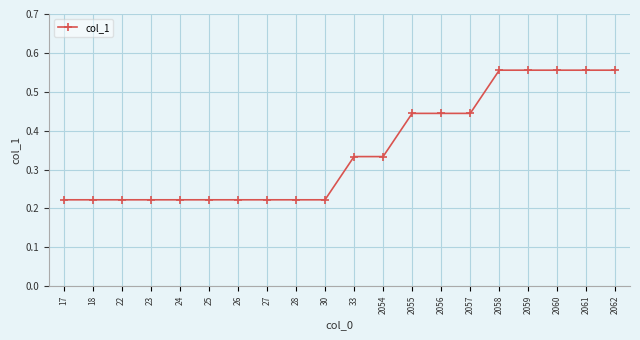

The chart shows a value of 0.3 at 18. True or false?

False